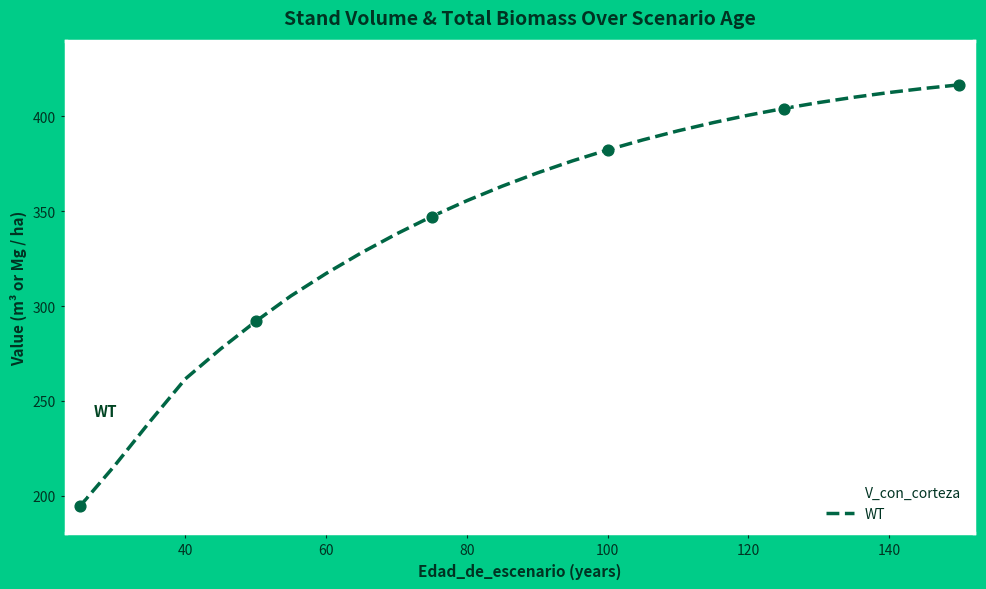

What is the minimum value shown in the chart?

194.3